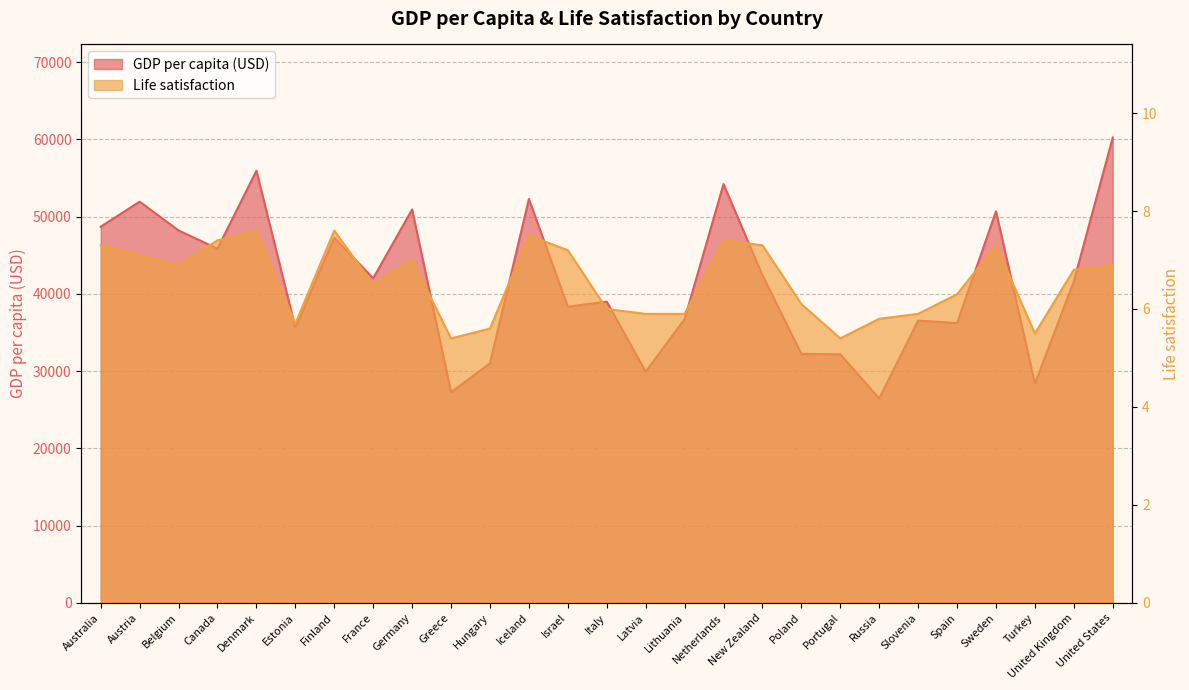

What is the label of the 20th point from the left?

Portugal